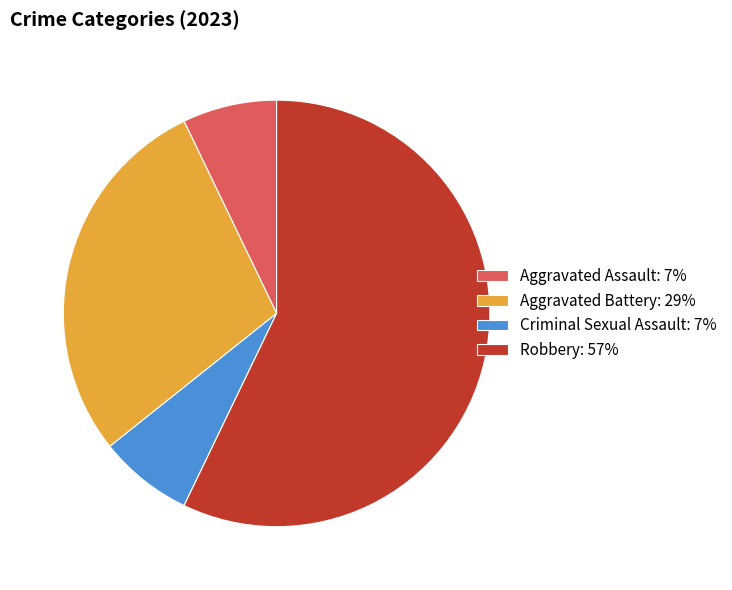

Does Robbery: 57% represent more than half of the total?

Yes